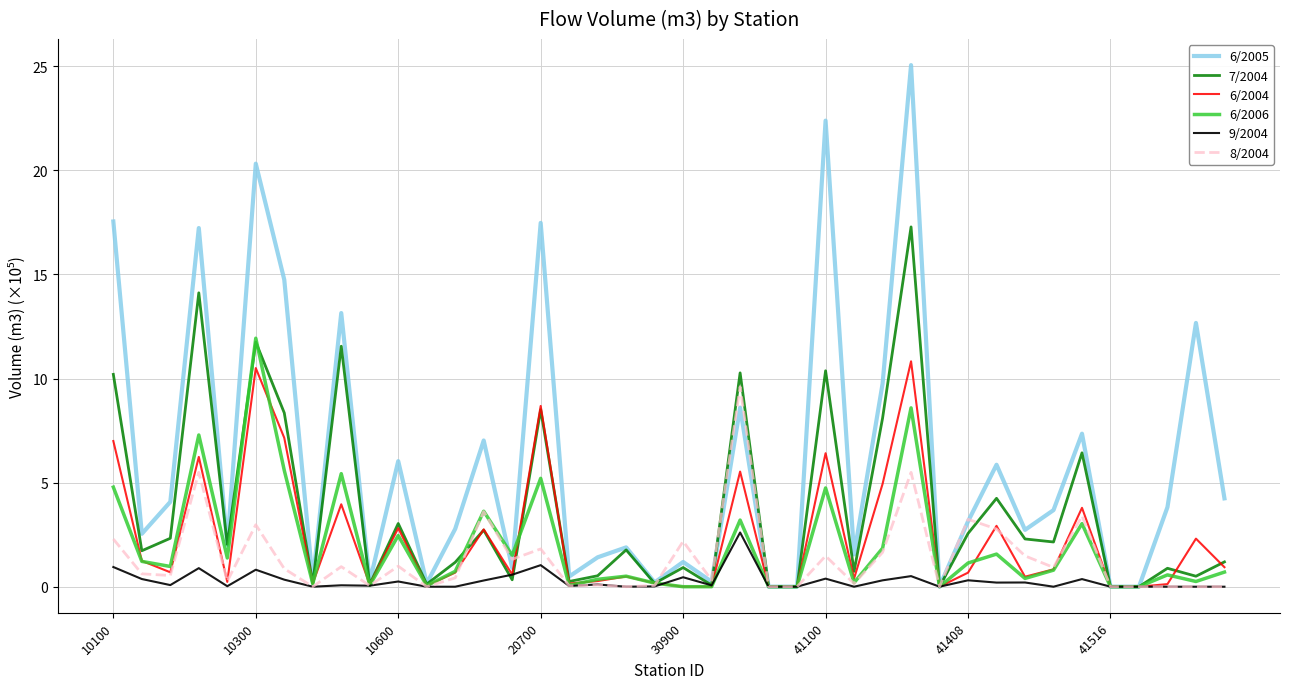

How many categories are shown in the chart?

40